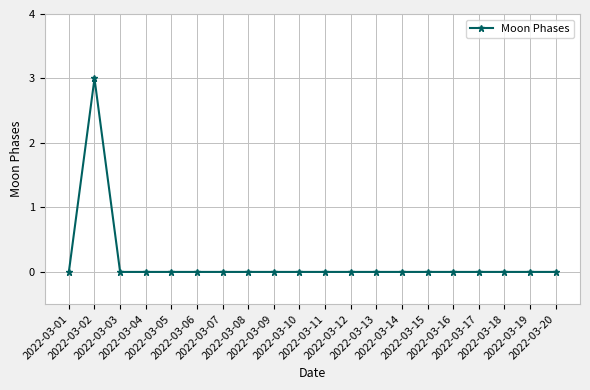

What is the difference between the maximum and minimum values?

3